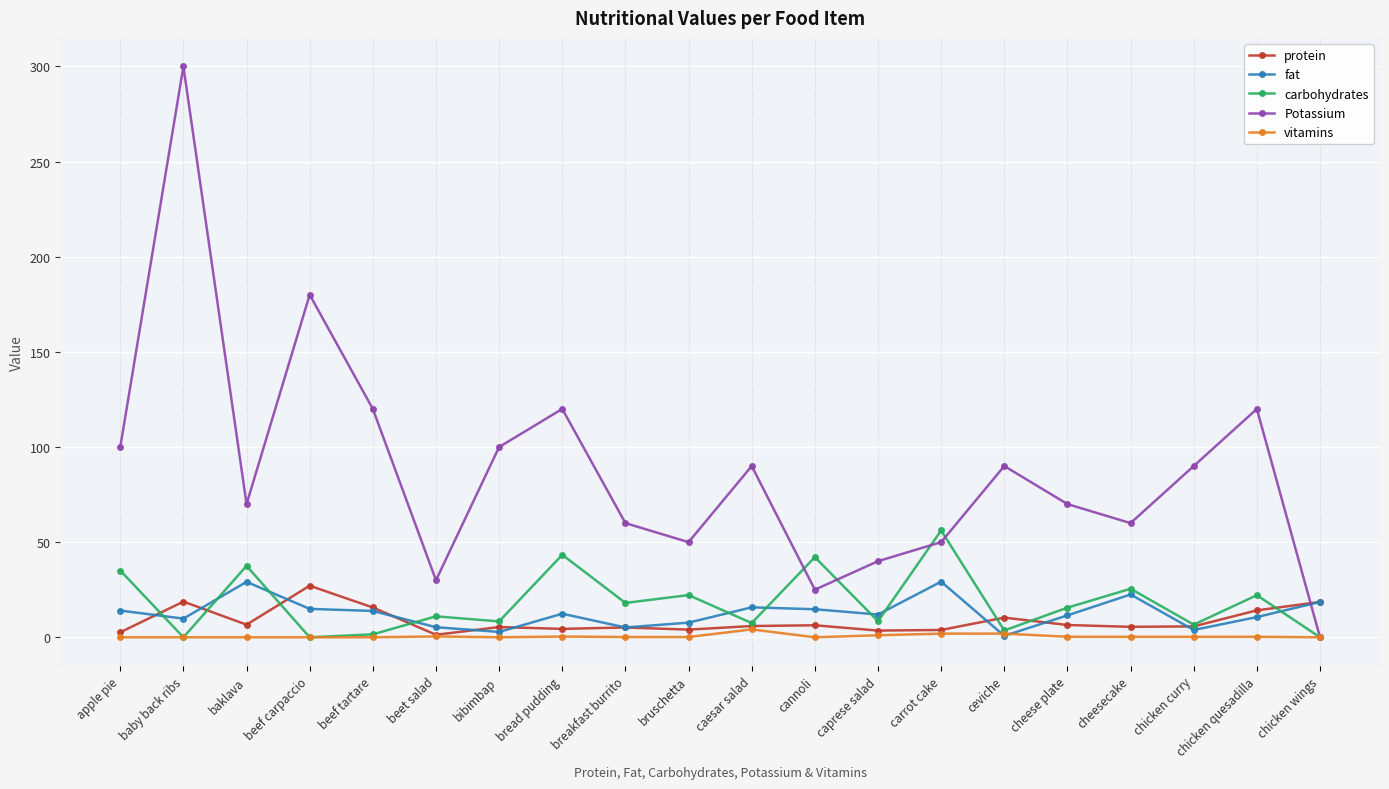

The value of carbohydrates at breakfast burrito is 18.1. True or false?

True